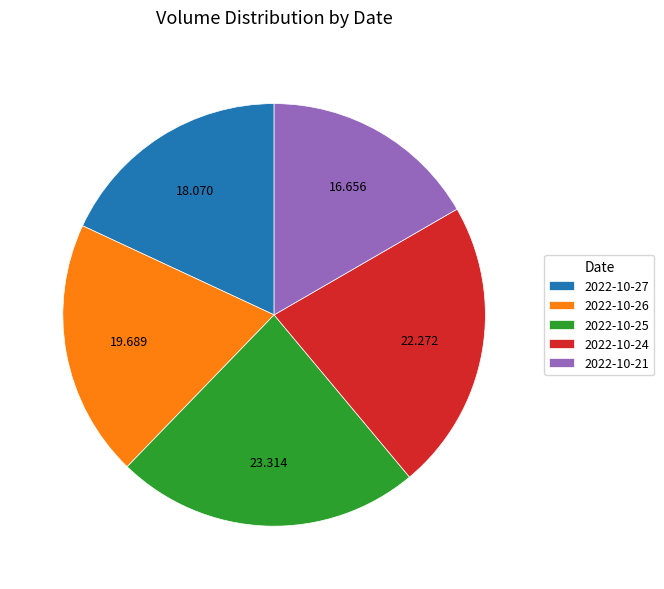

How many segments does this pie chart have?

5